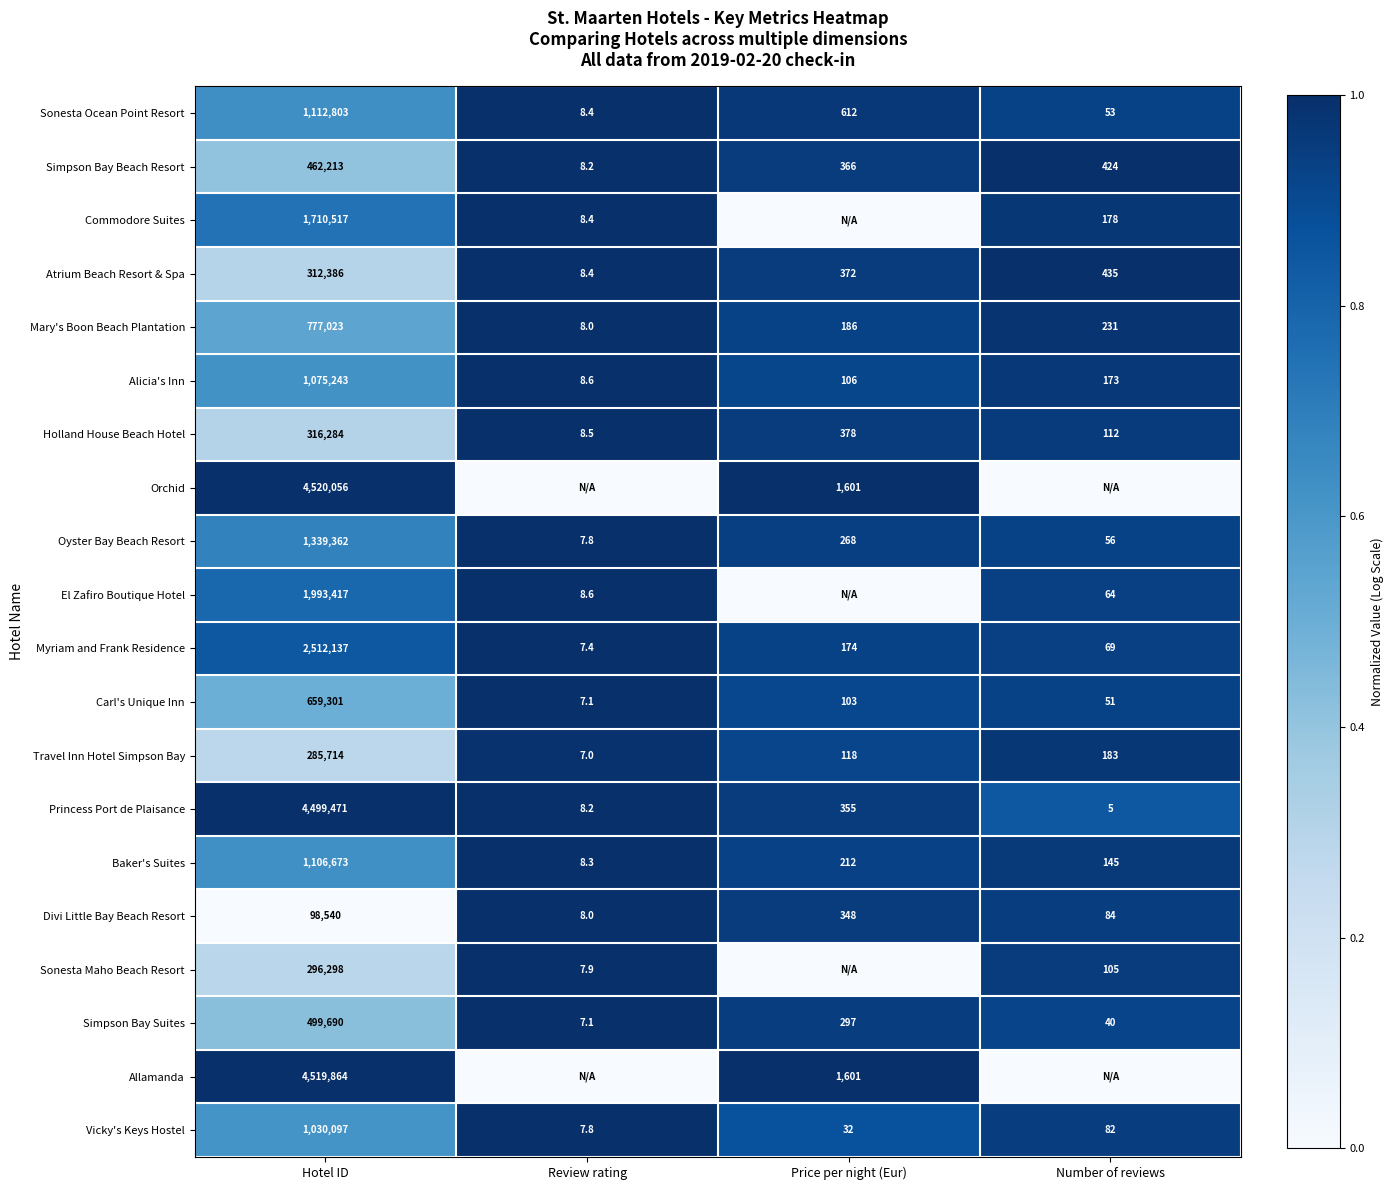

List the labels in order of Divi Little Bay Beach Resort value, smallest first.

Review rating, Number of reviews, Price per night (Eur), Hotel ID